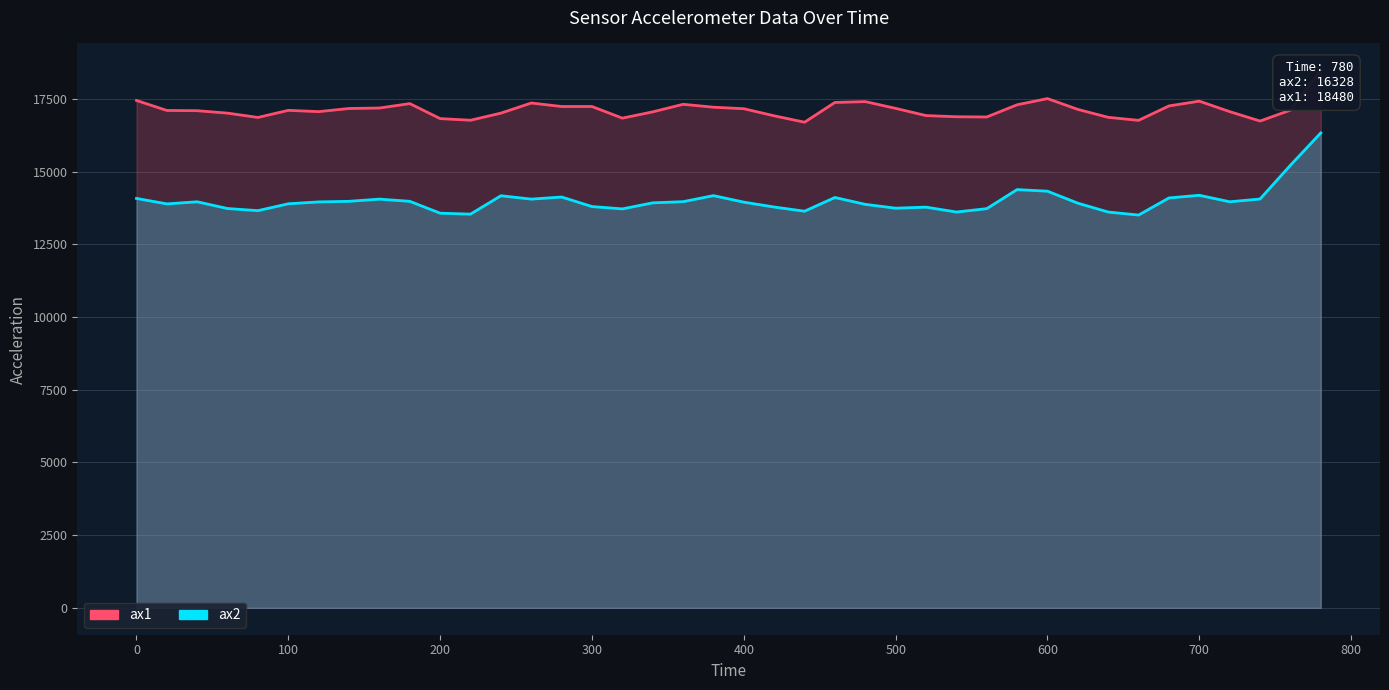

How many lines are shown in the chart?

2